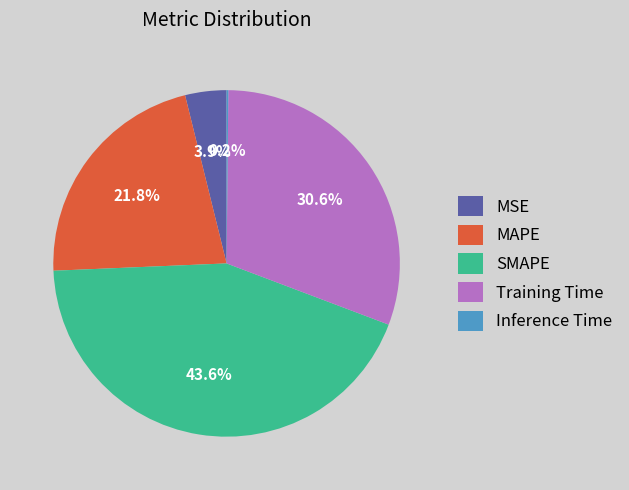

Does any single category account for the majority?

No